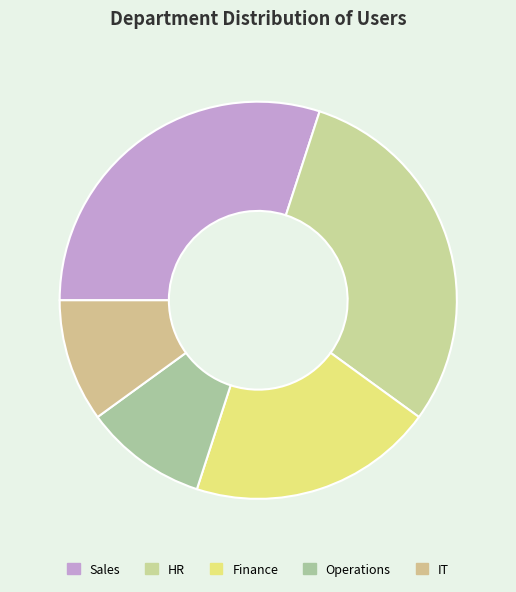

To the nearest percent, what is the average slice percentage?

20%